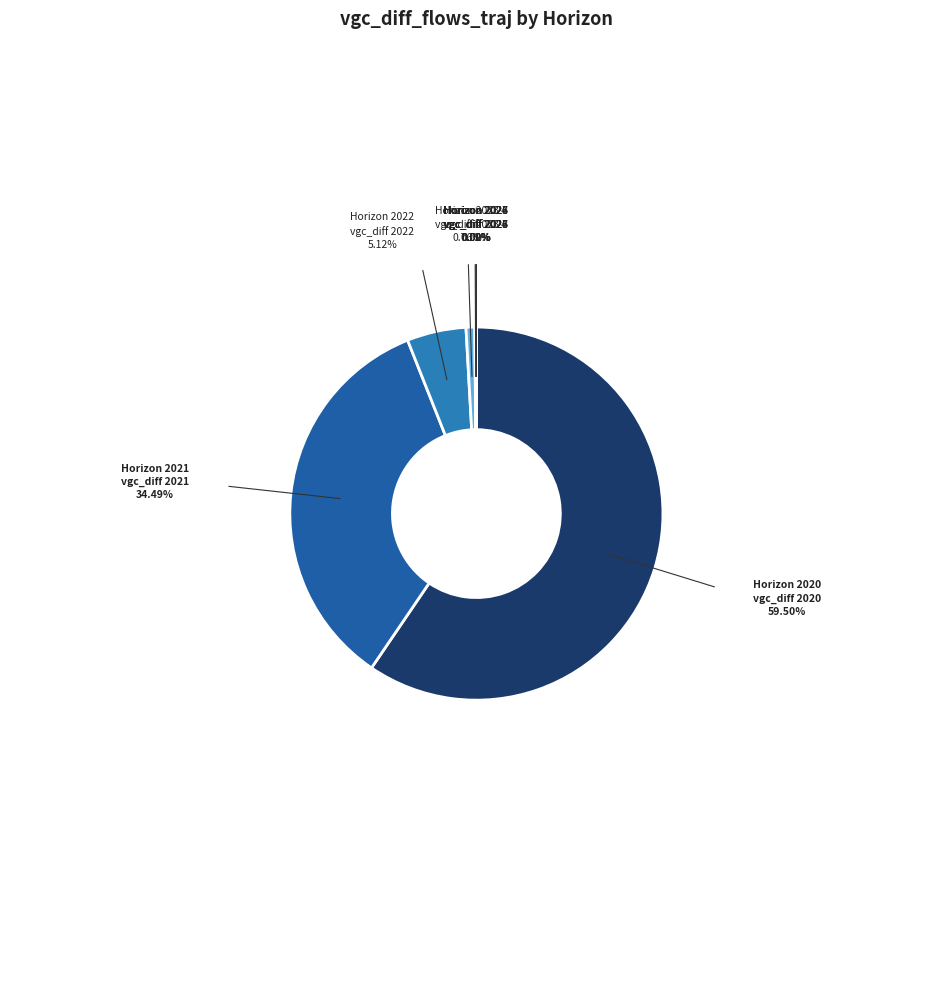

Rank the categories by value from highest to lowest.

2020, 2021, 2022, 2023, 2024, 2025, 2026, 2027, 2028